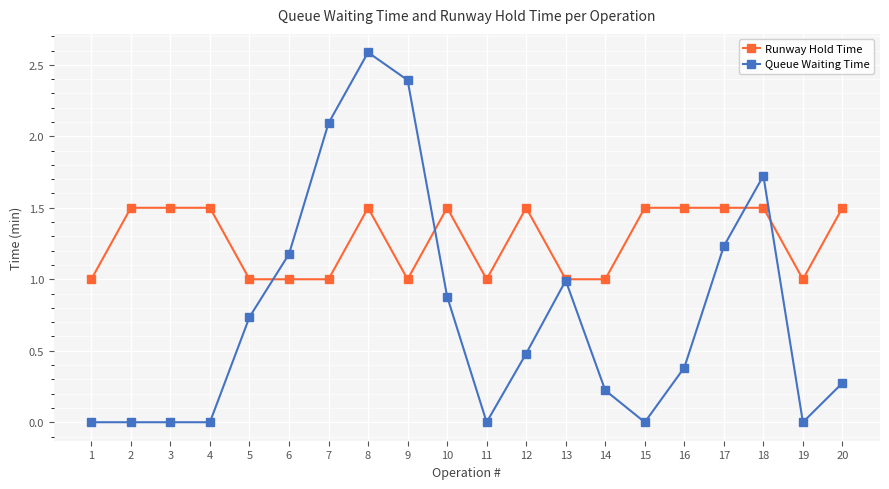

Which series has the widest spread of values?

Queue Waiting Time